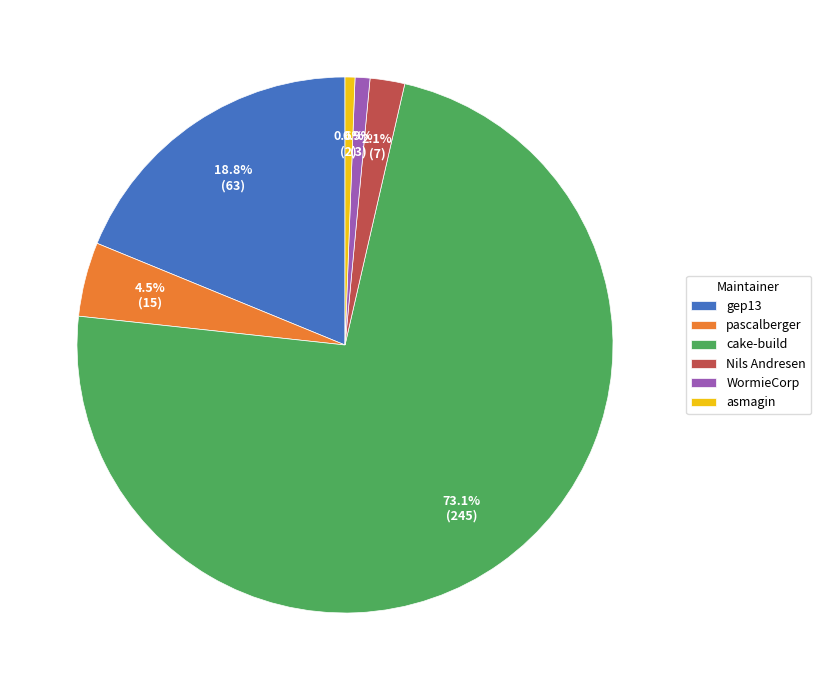

How many slices are in this pie chart?

6